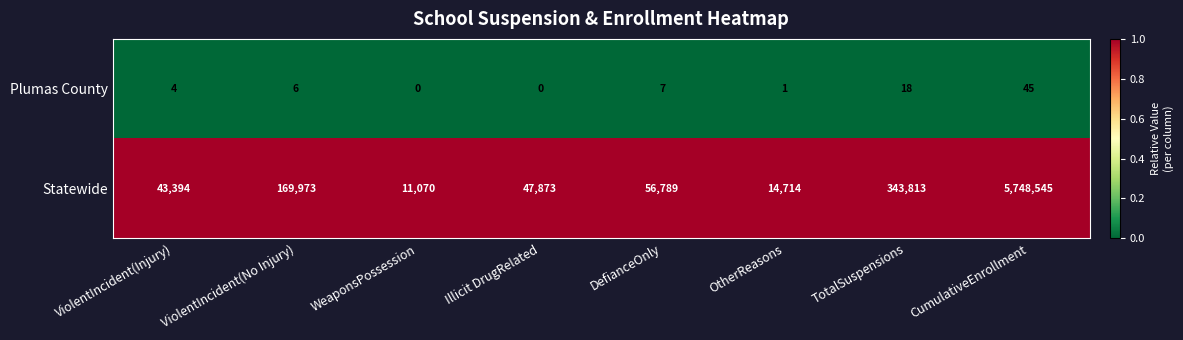

Rank the series by their average value, from lowest to highest.

Plumas County, Statewide